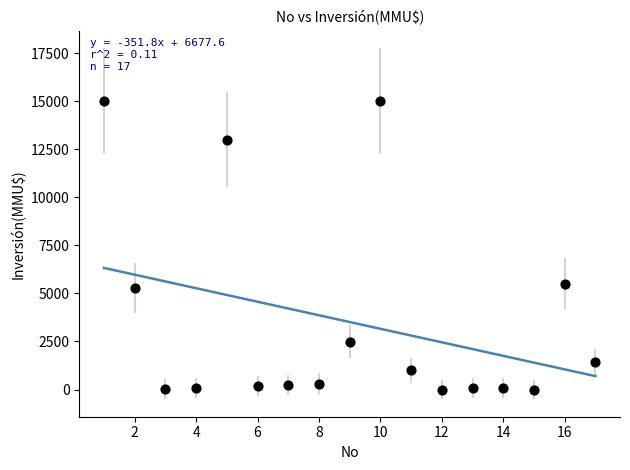

What Y value in the scatter plot is closest to 7500?

5500